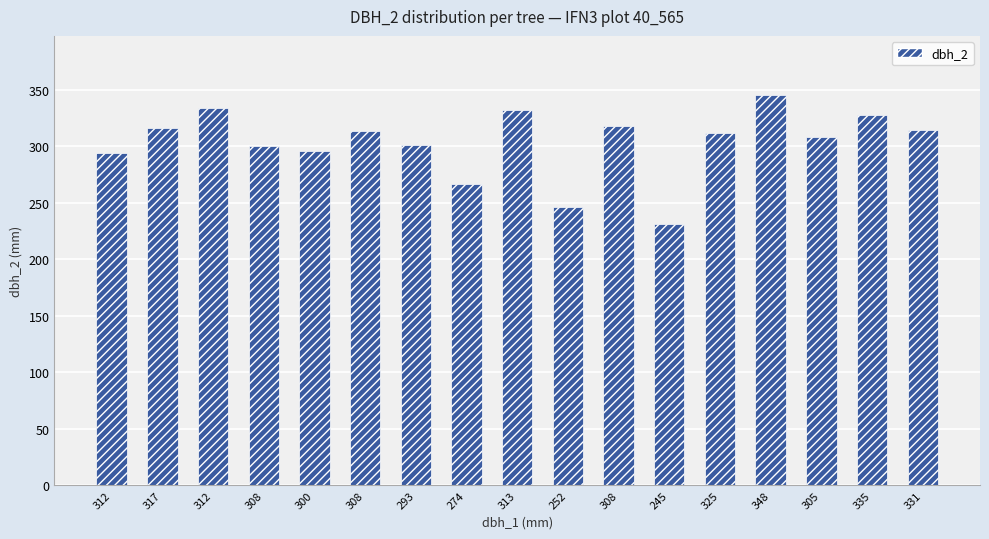

What is the difference between the maximum and second lowest values?

100